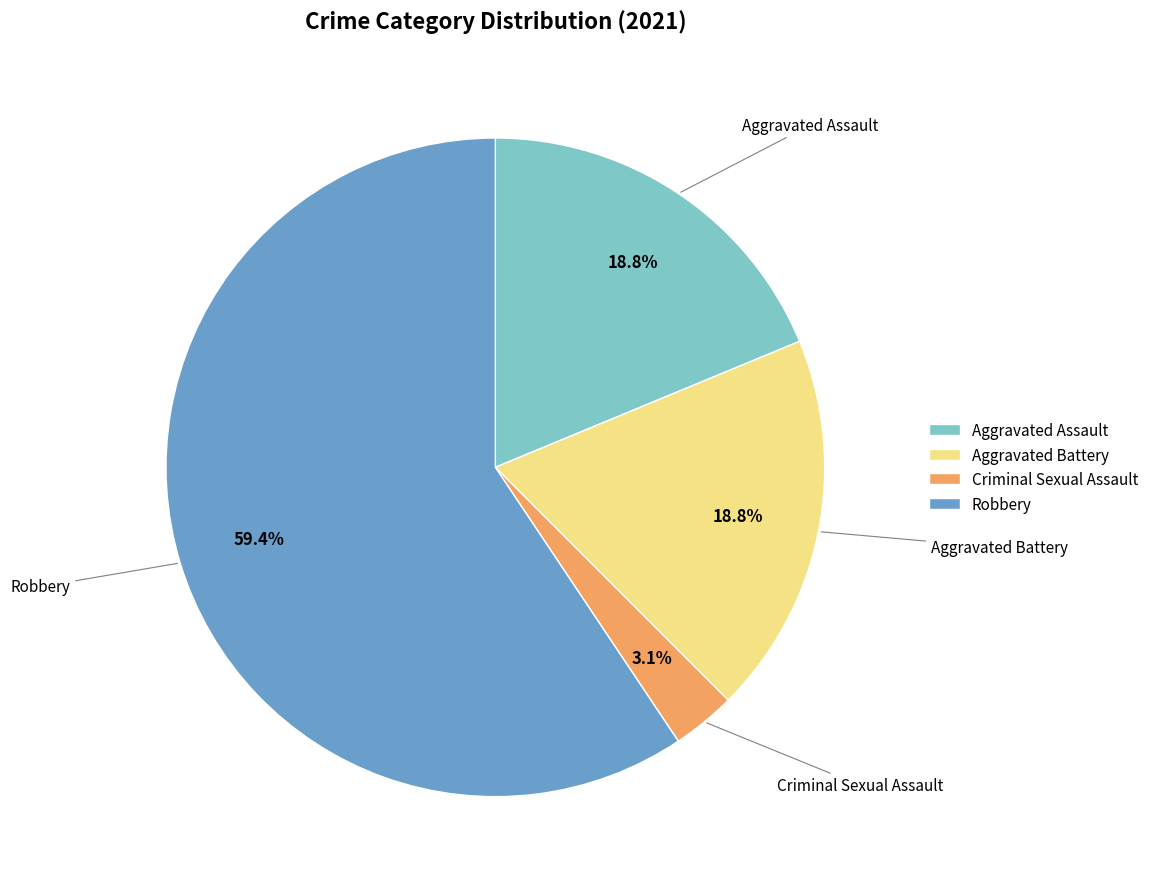

Which slice represents more than half of the pie?

Robbery